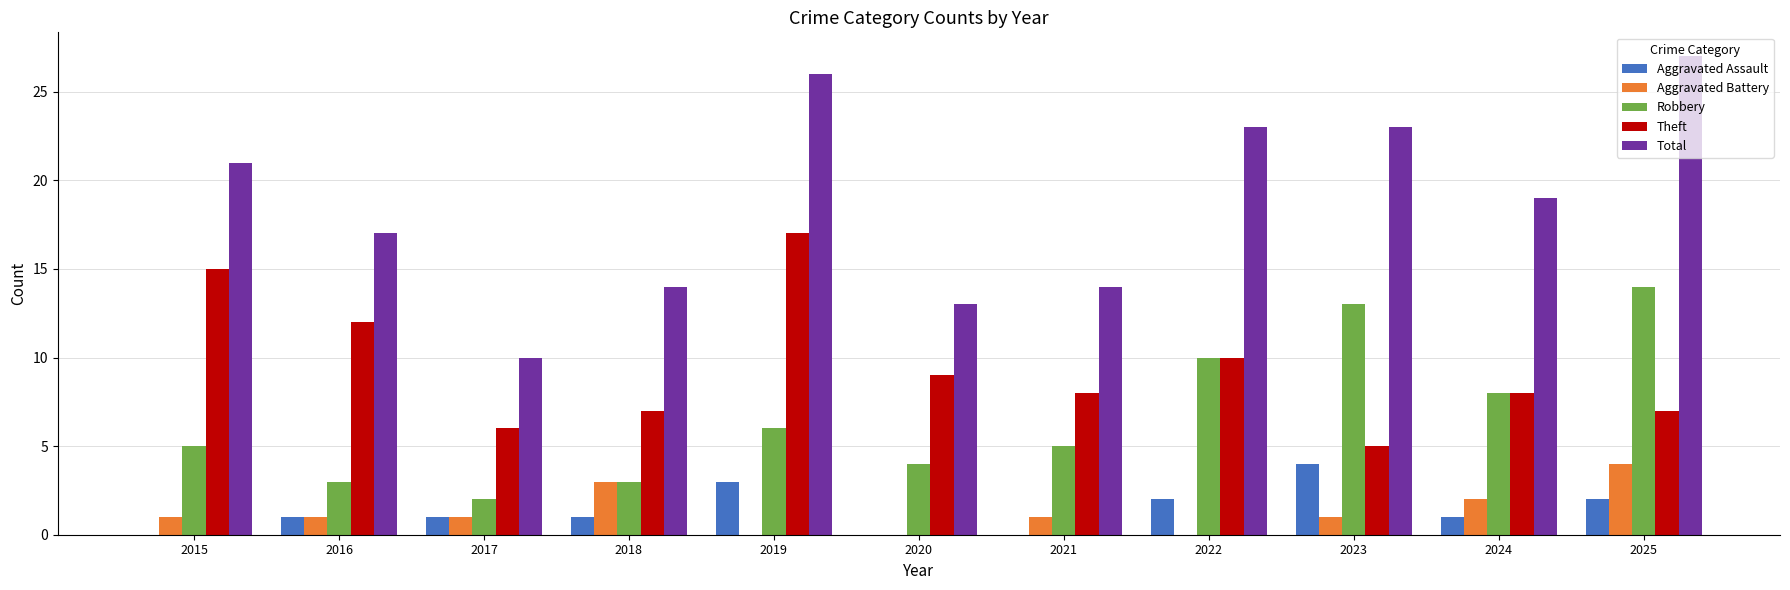

Read the Aggravated Assault value at 2023.

4